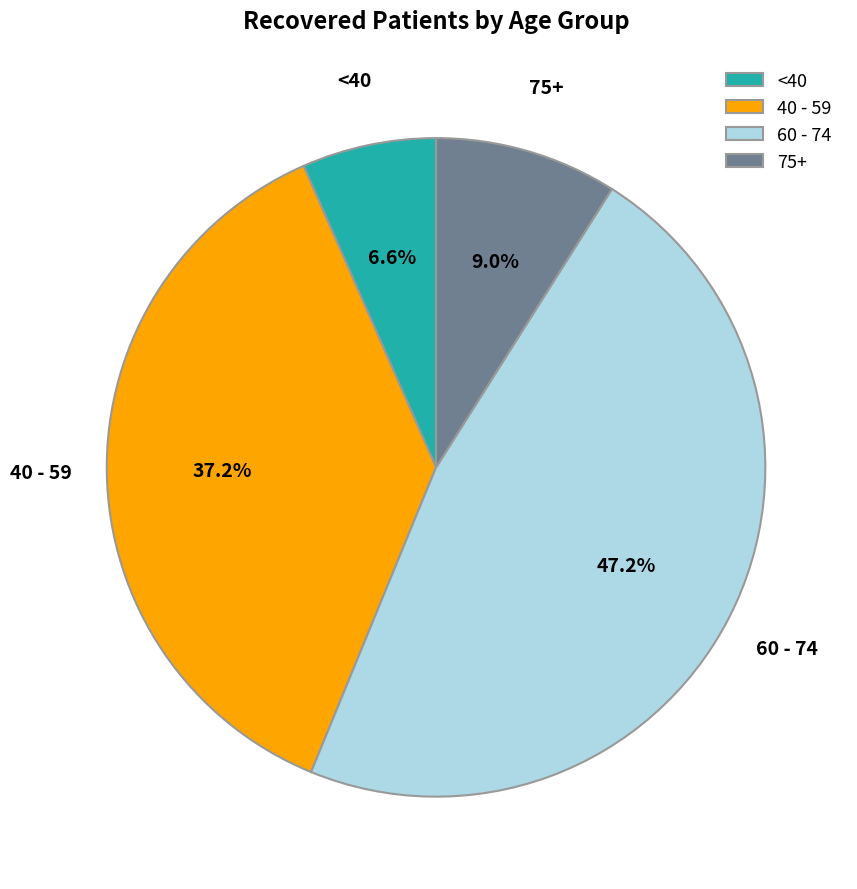

What percentage do 60 - 74 and 75+ together represent?

56.2%